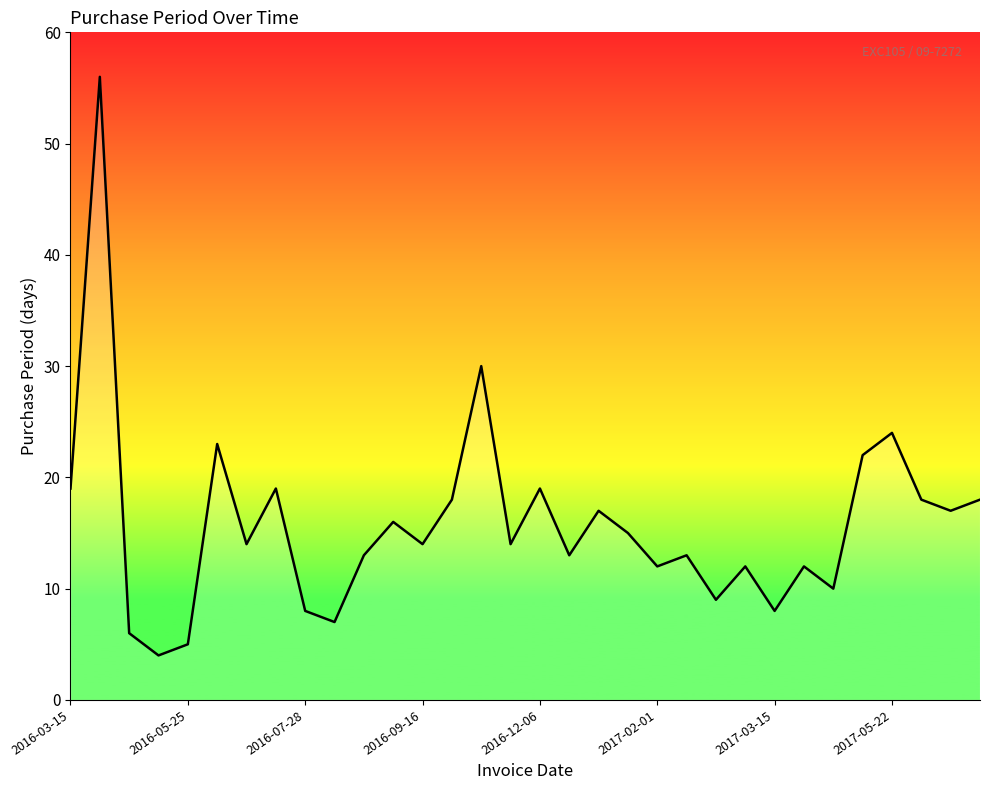

What is the minimum value shown in the chart?

4